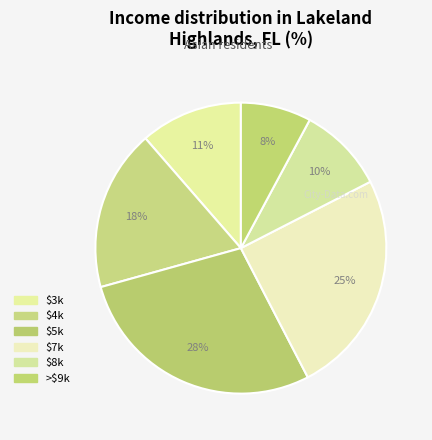

How many segments does this pie chart have?

6